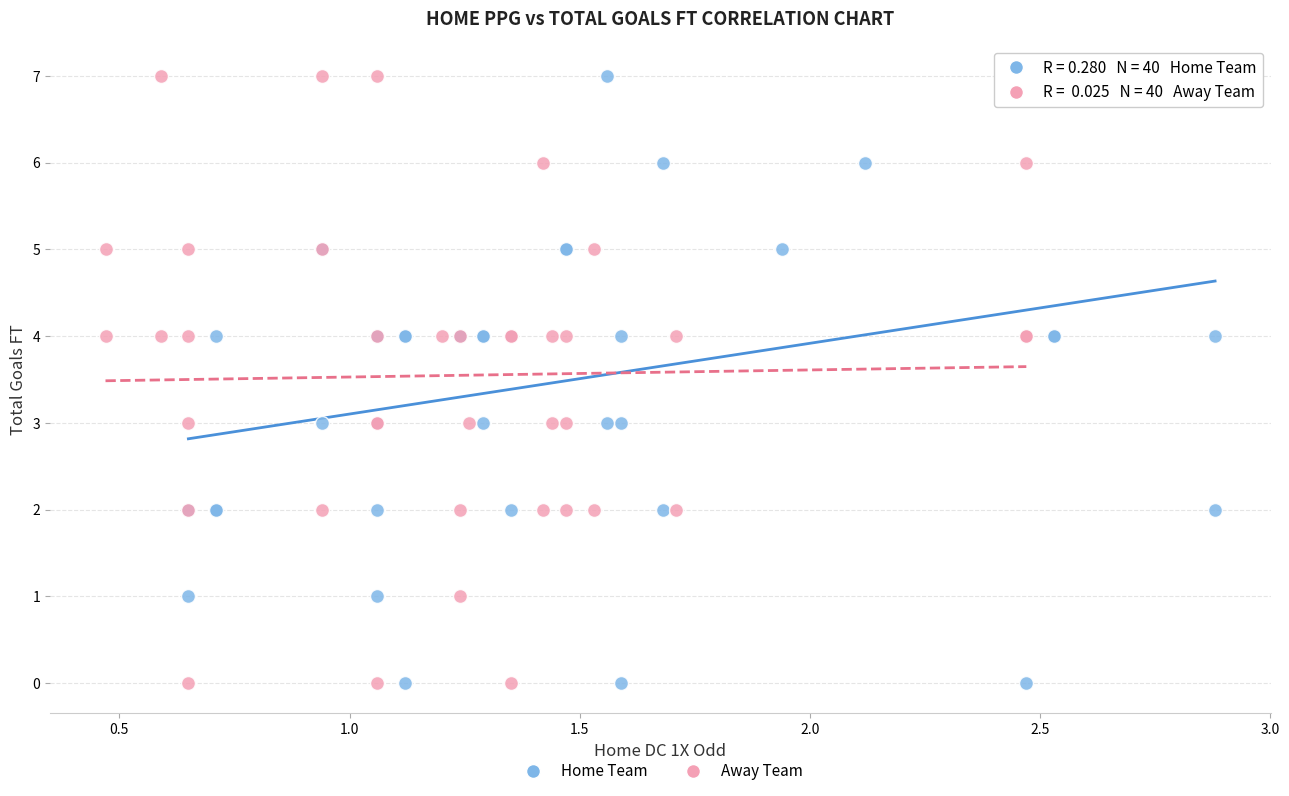

What are all the series names shown in the legend?

Home Team, Away Team